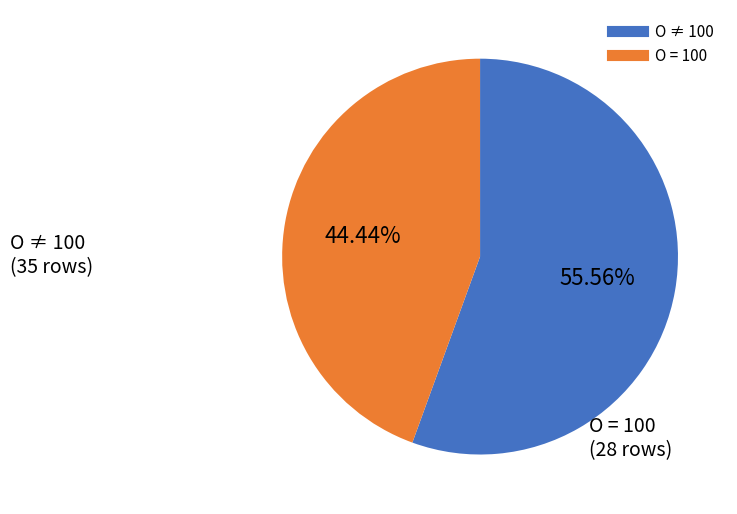

Is there a majority slice in this chart?

Yes